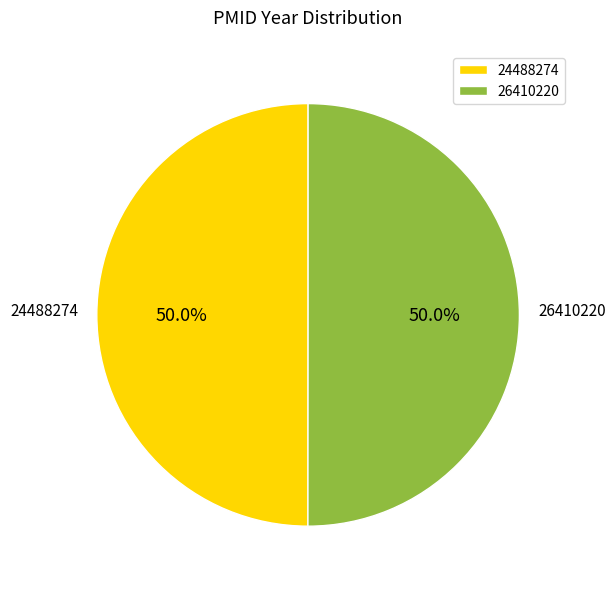

Approximately how many times larger is the value at 26410220 compared to 24488274?

1.0